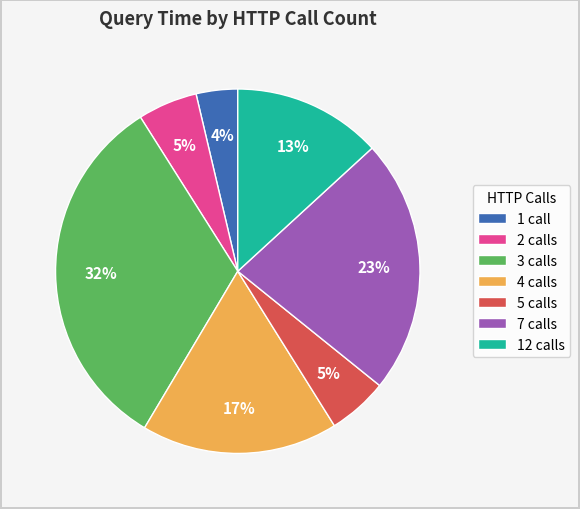

To the nearest percent, what is the average slice percentage?

14%